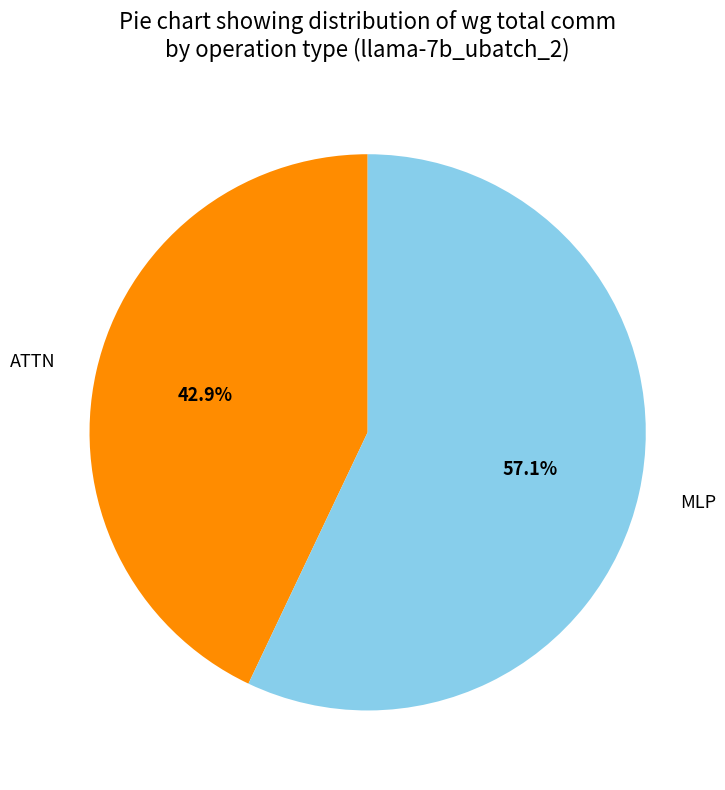

Which has a higher value, MLP or ATTN?

MLP